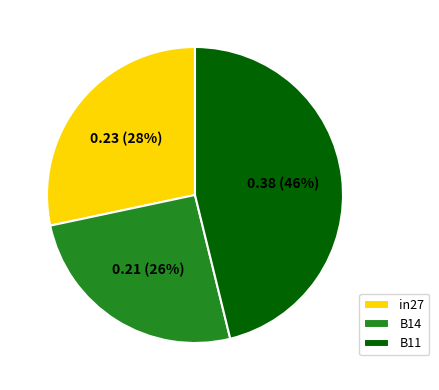

What percentage is the in27 slice, to the nearest percent?

28%